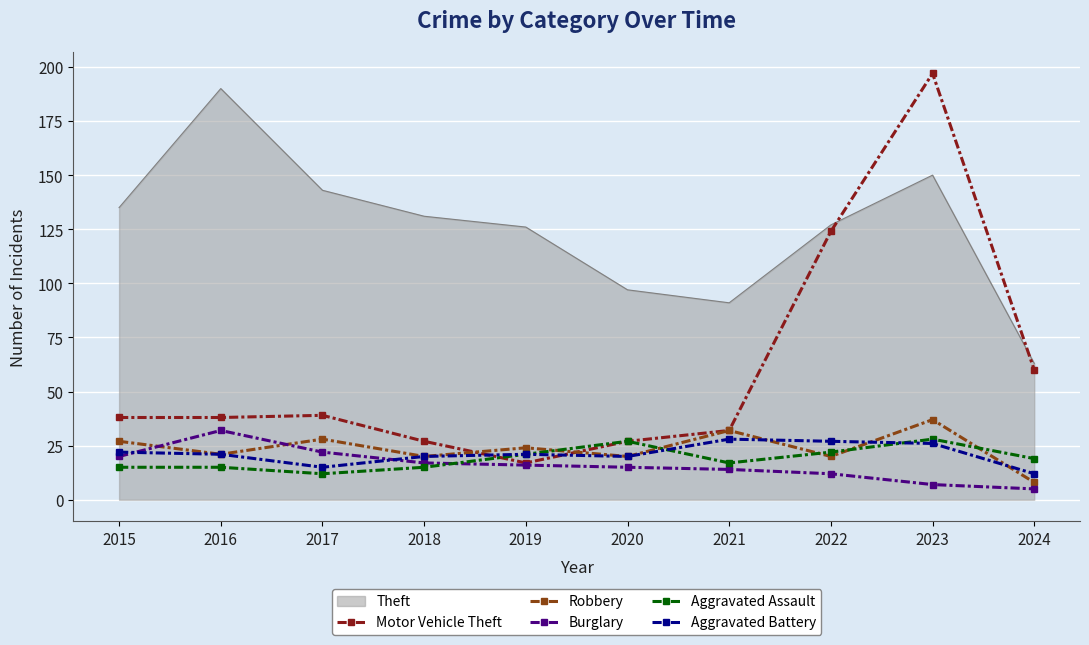

Which series has the largest total across all categories?

Theft